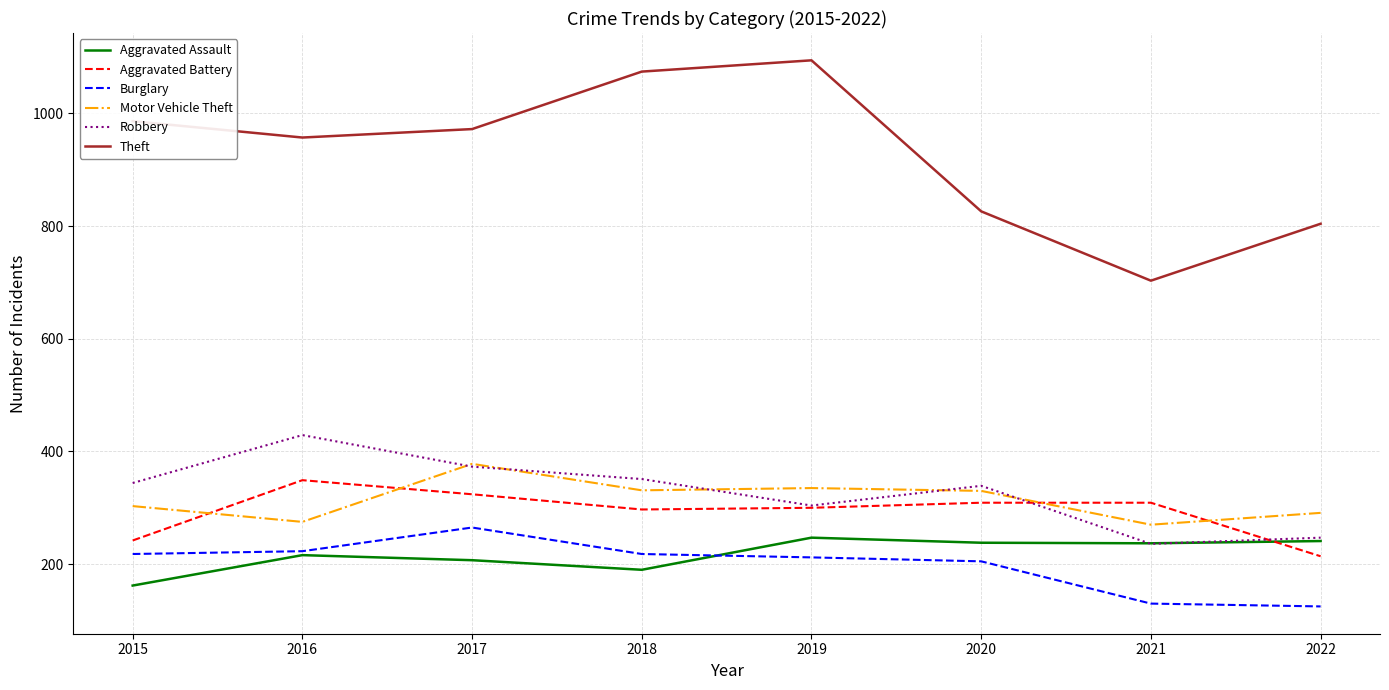

Rank the series by their maximum value, from highest to lowest.

Theft, Robbery, Motor Vehicle Theft, Aggravated Battery, Burglary, Aggravated Assault